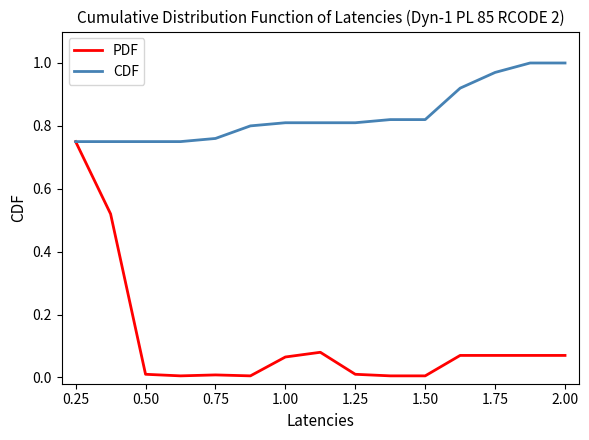

Rank the series by their average value, from lowest to highest.

PDF, CDF